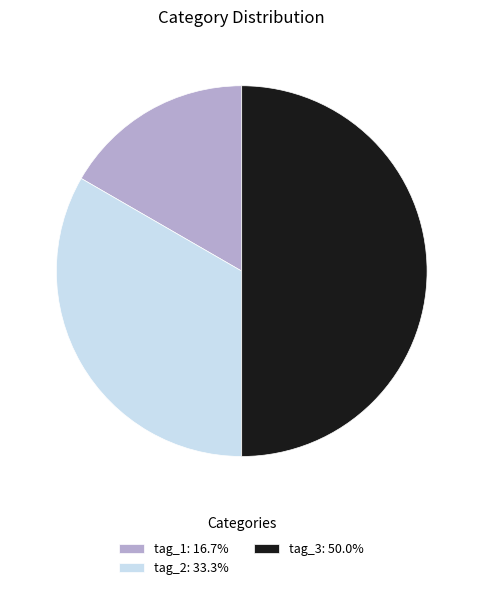

Which has a higher value, tag_3 or tag_1?

tag_3